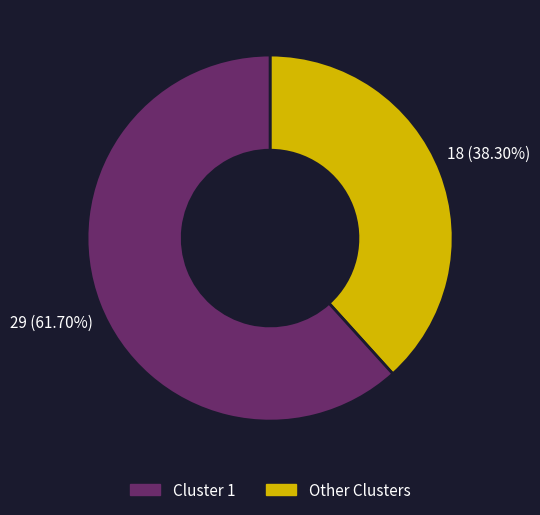

Is there any slice that represents more than half of the pie?

Yes